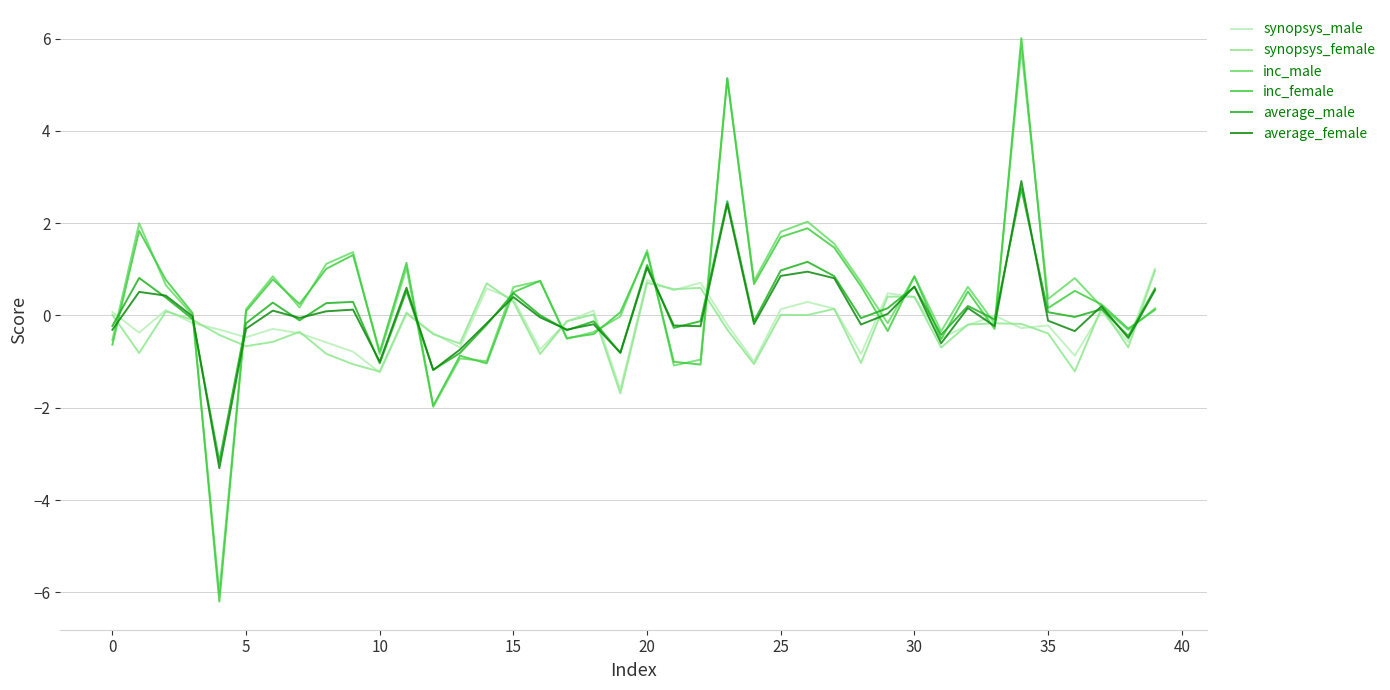

How many lines are shown in the chart?

6